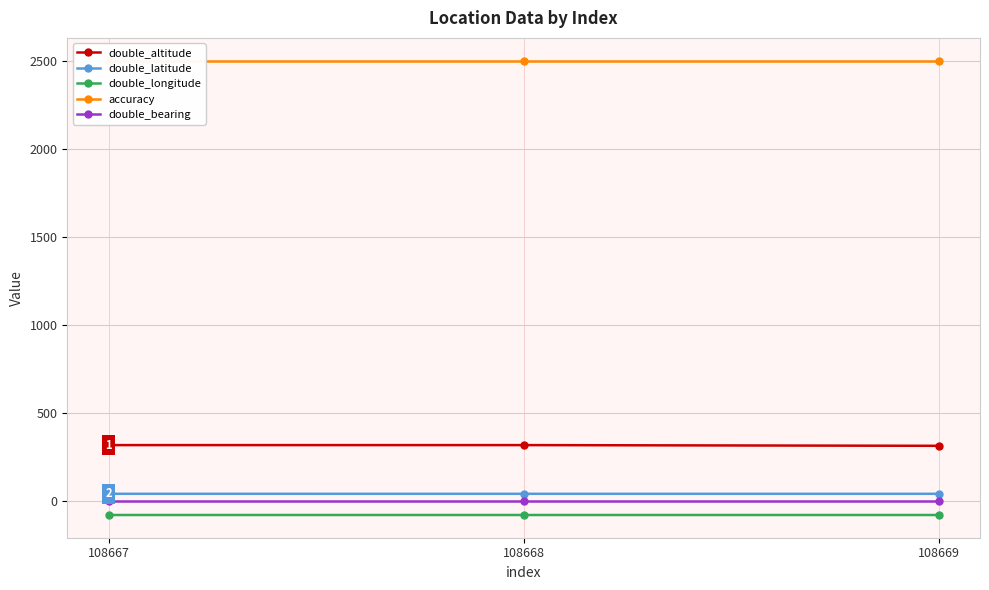

Between 108667 and 108669, which series saw the biggest shift?

double_altitude